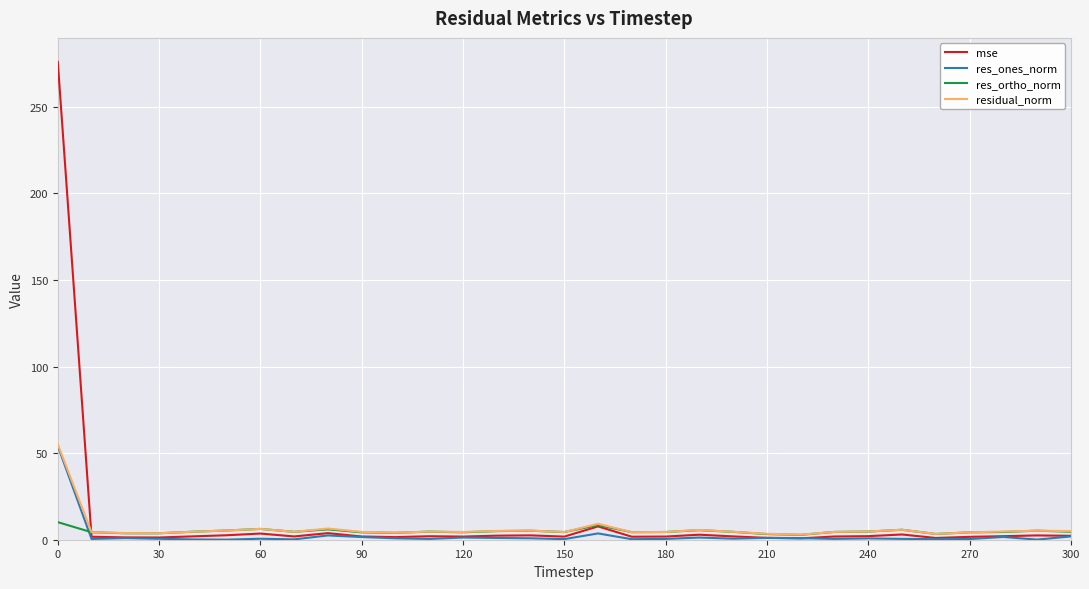

What is the highest value of the res_ortho_norm series?

10.1